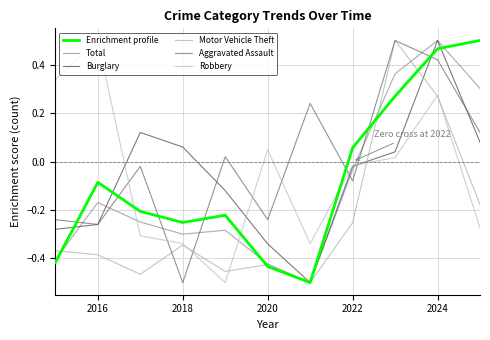

Does the chart display data point markers on the line(s)?

No